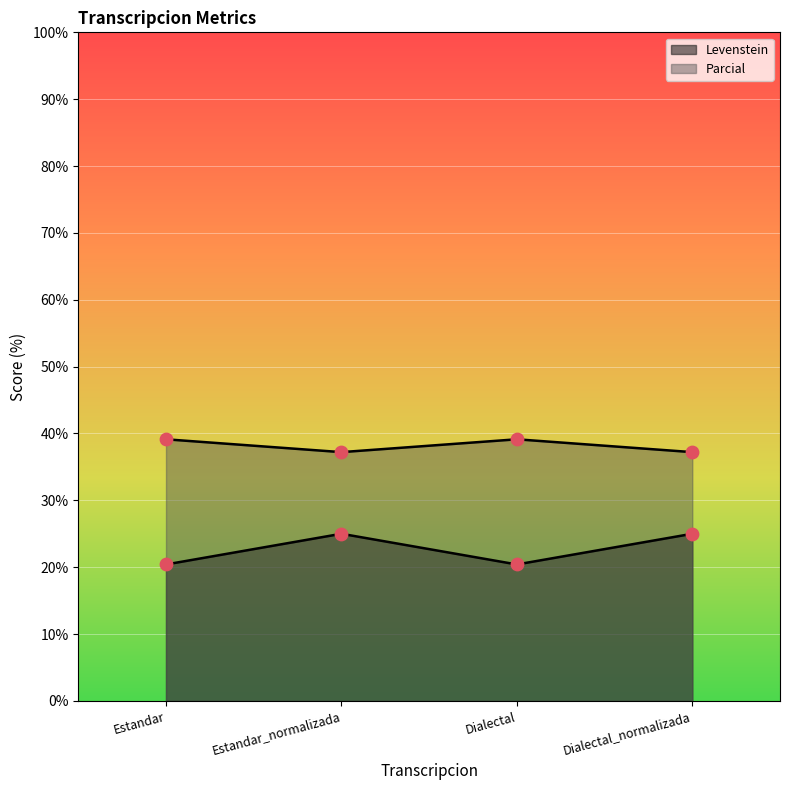

What is the total value across all series at Dialectal?

59.5